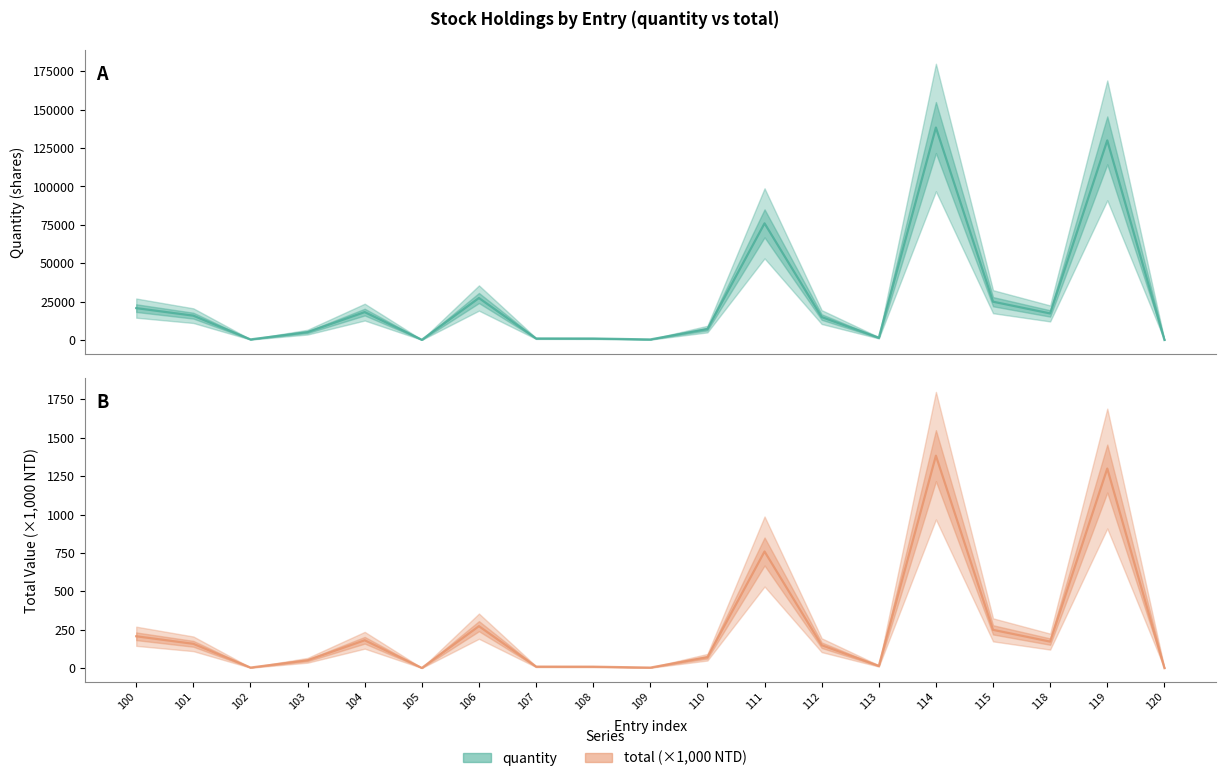

At which category is the sum across all series the highest?

114